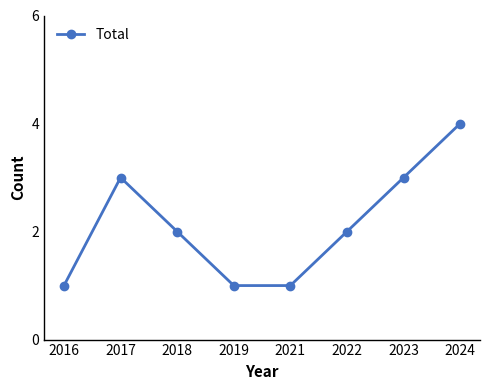

True or false: the data has more than 2 interior local peaks.

False